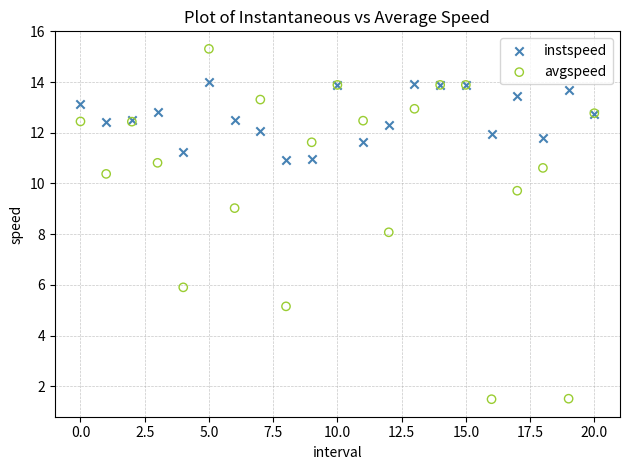

Which series reaches the minimum Y coordinate?

avgspeed